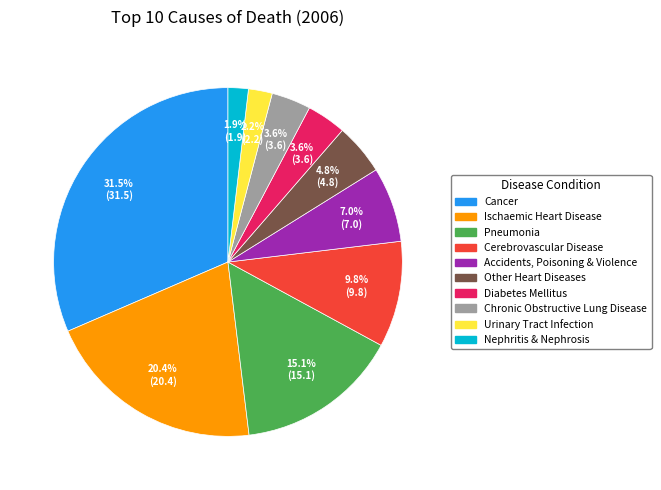

To the nearest percent, what percentage of the pie is Urinary Tract Infection?

2%